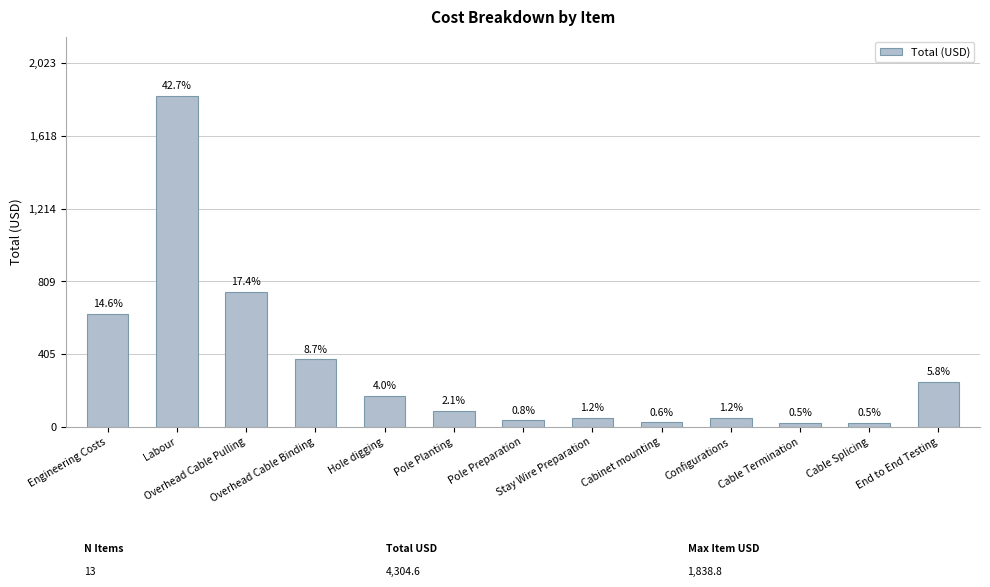

Rank the categories by value from lowest to highest.

Cable Termination, Cable Splicing, Cabinet mounting, Pole Preparation, Stay Wire Preparation, Configurations, Pole Planting, Hole digging, End to End Testing, Overhead Cable Binding, Engineering Costs, Overhead Cable Pulling, Labour